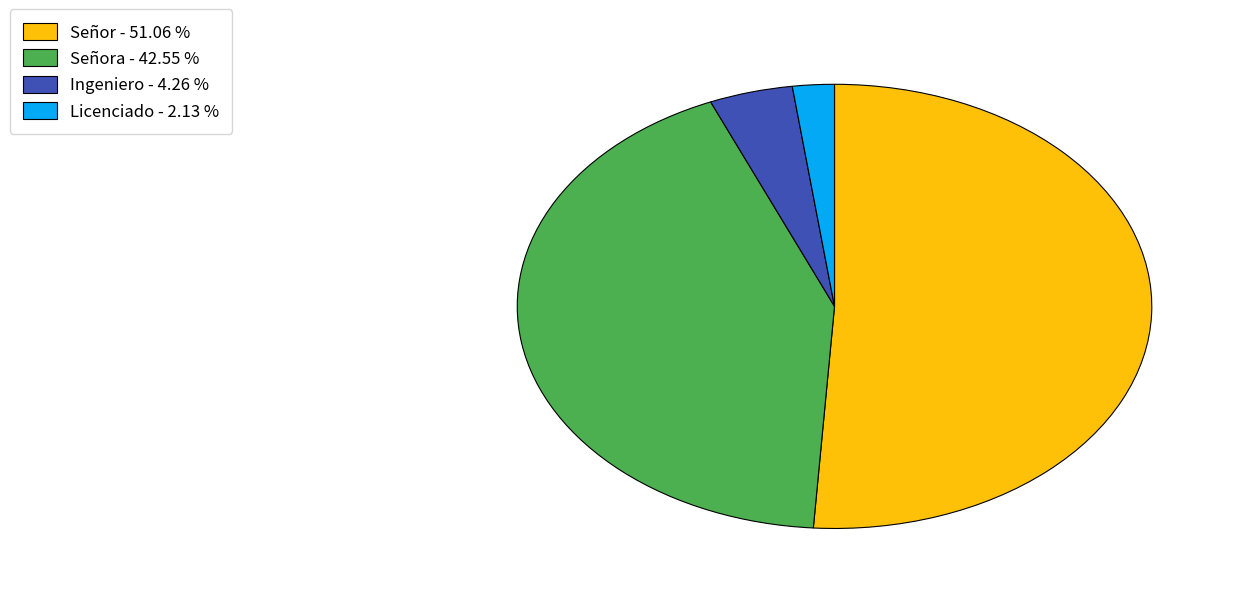

Is there a majority slice in this chart?

Yes